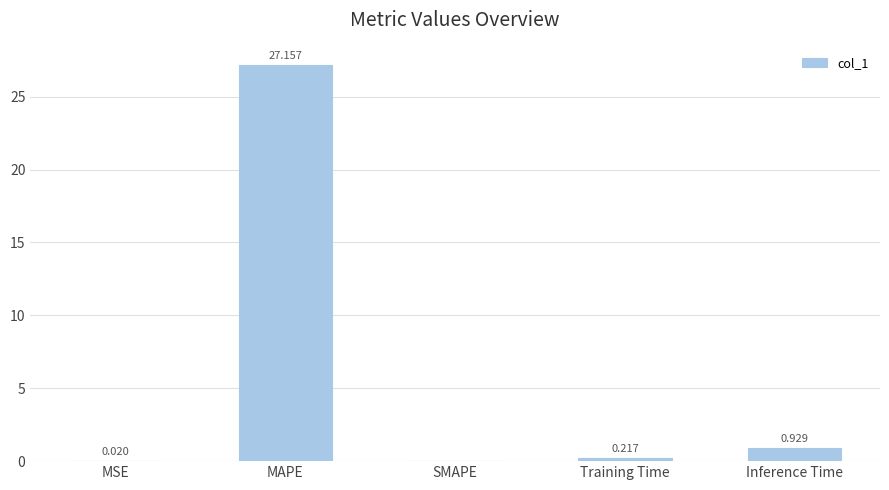

How many values are above zero?

4